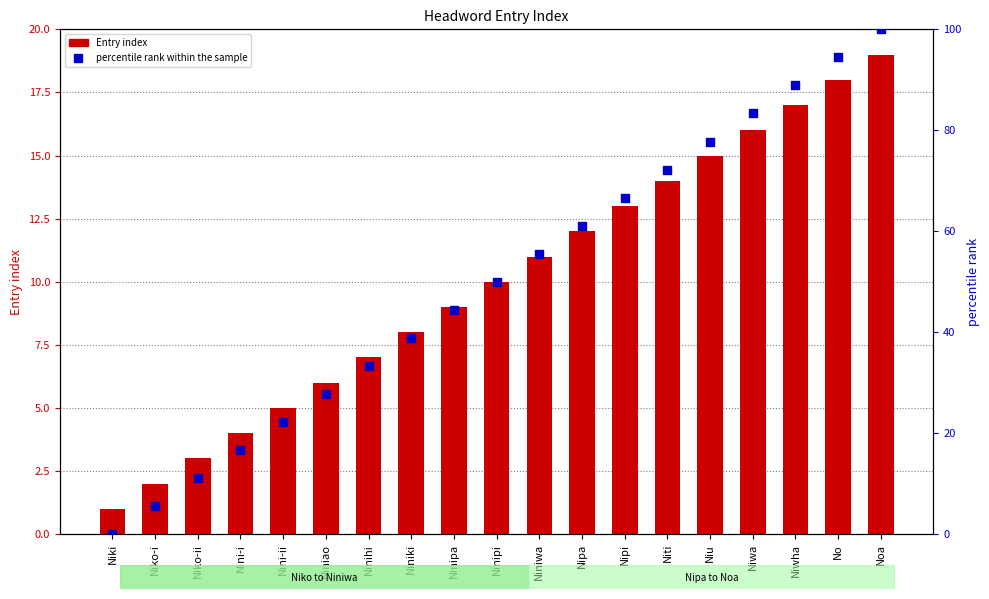

Which series has the largest total across all categories?

percentile rank within the sample